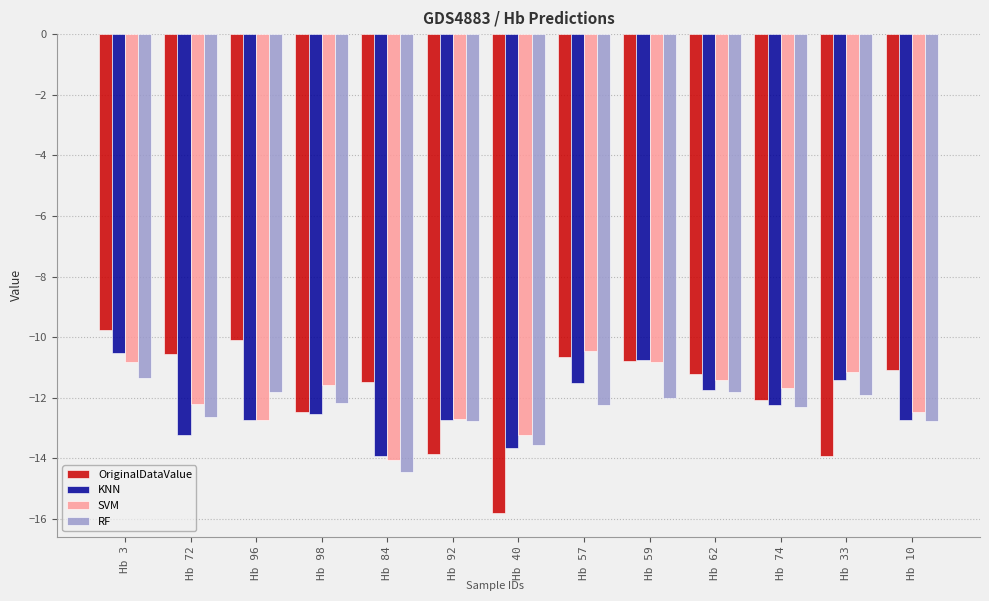

What is the difference between the maximum and second lowest values in the OriginalDataValue series?

4.2